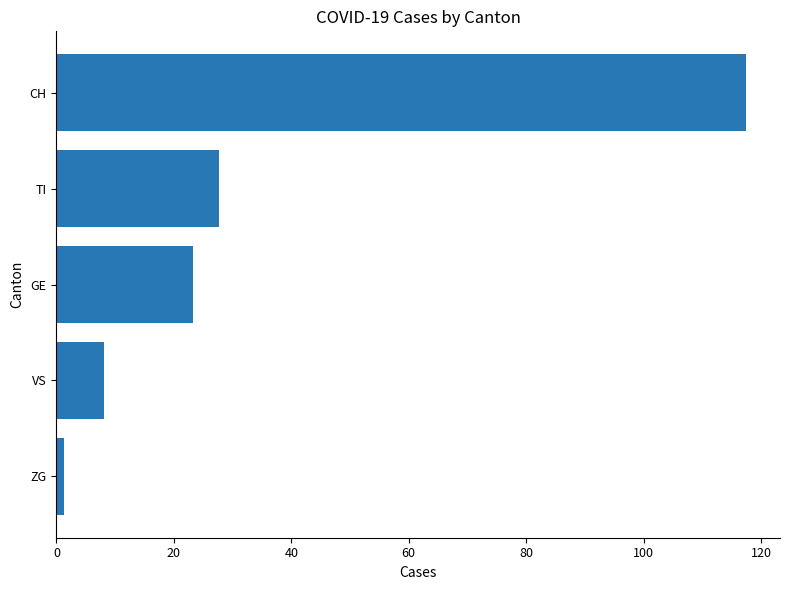

Reading bottom to top, transcribe all the data shown in this chart.

1.3	8.1	23.2	27.8	117.4